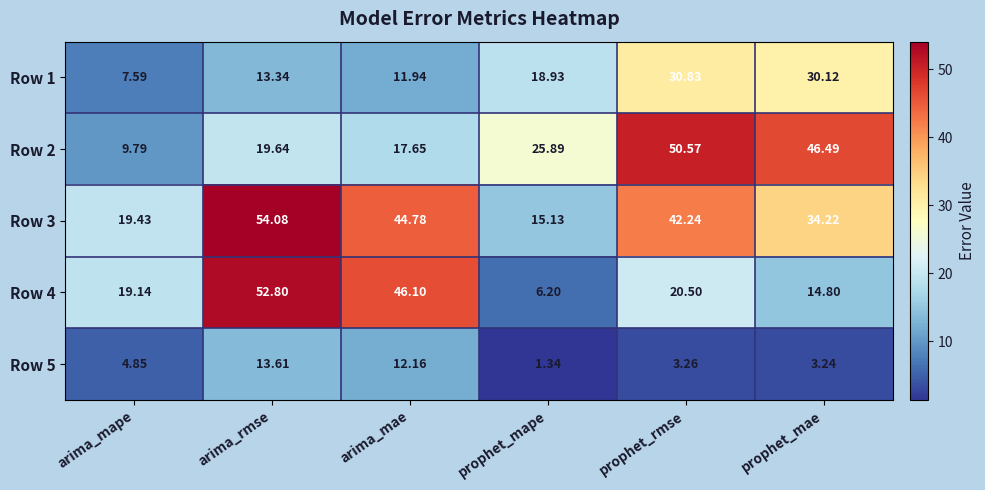

At which label does Row 1 first exceed 18?

prophet_mape